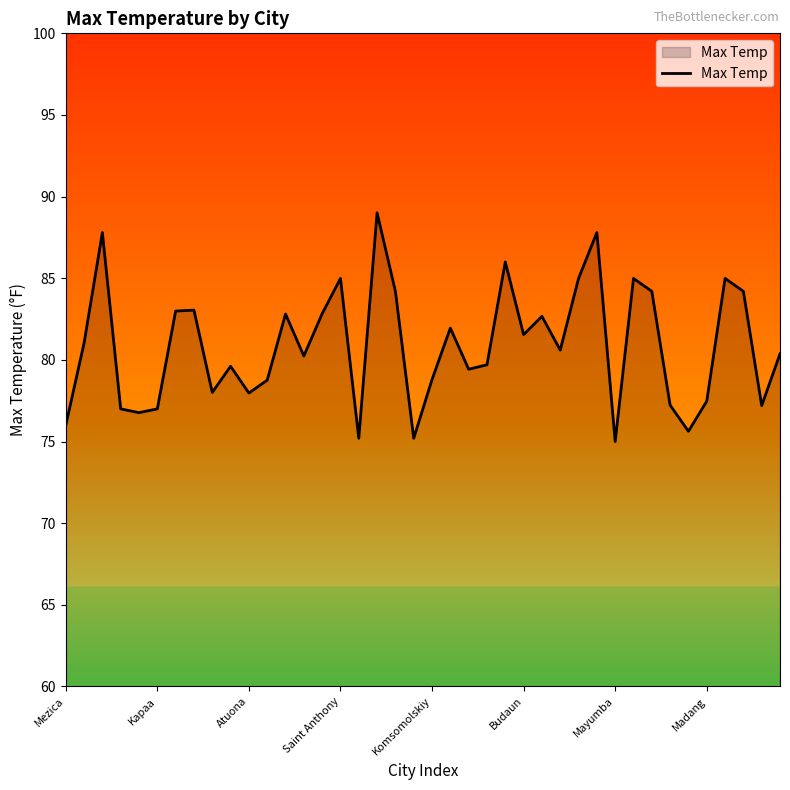

What is the sum of all values?

3235.2